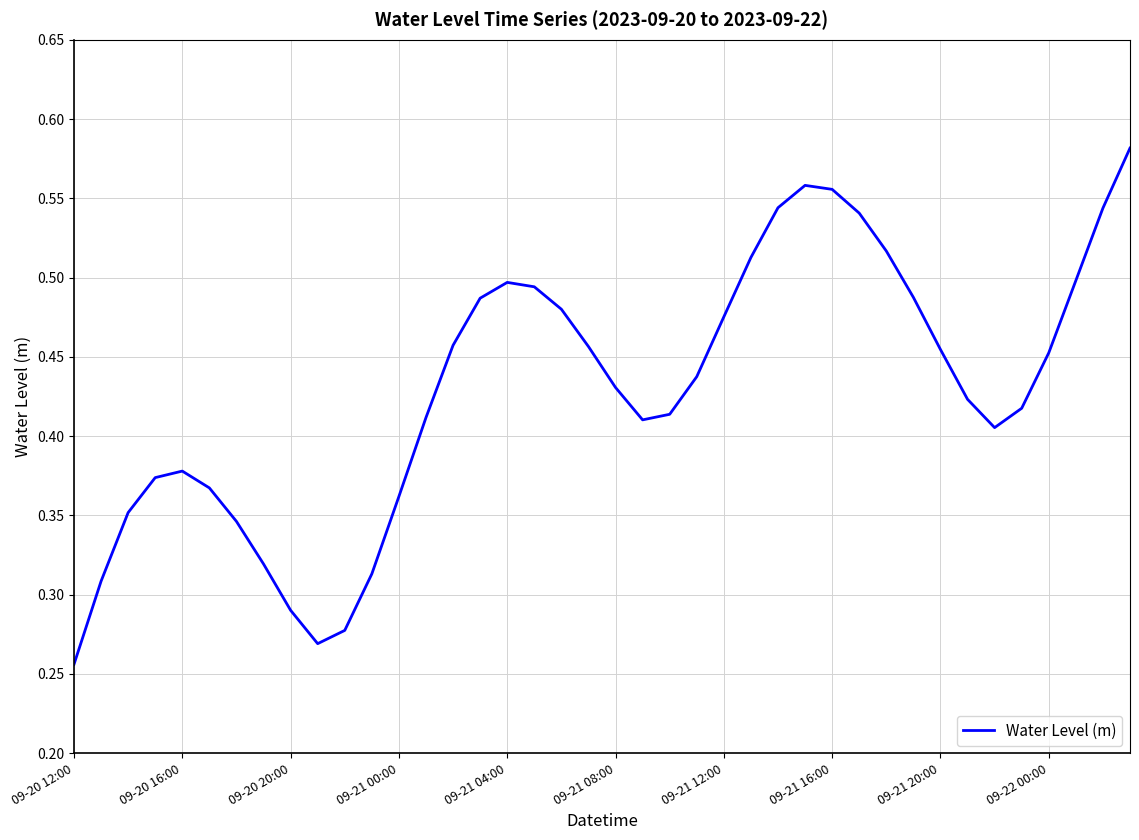

What is the greatest value displayed?

0.6